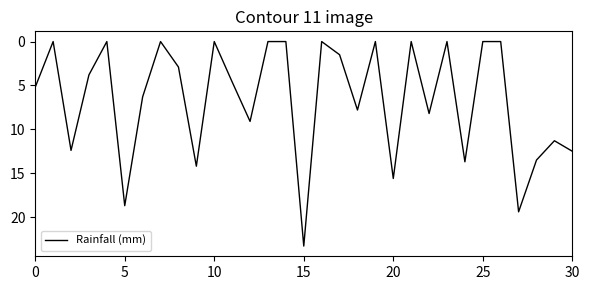

What is the difference between the maximum and minimum values?

23.3